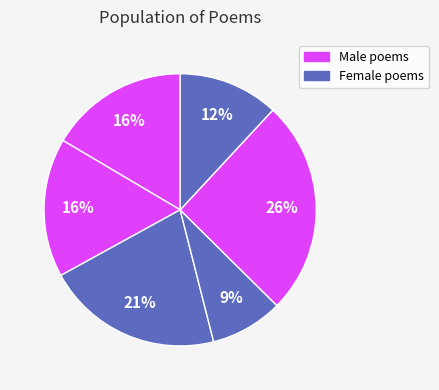

Count the number of slices in the pie.

6